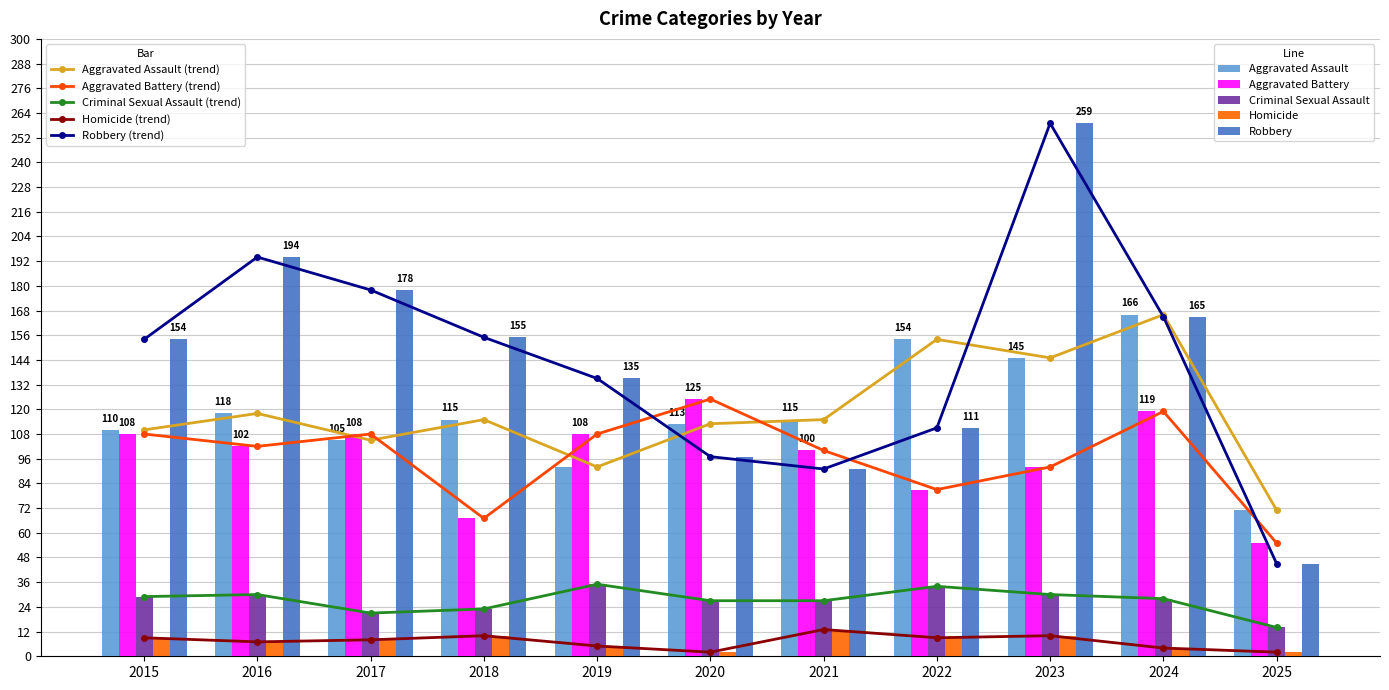

Is it true that Homicide equals 9 at 2015?

True